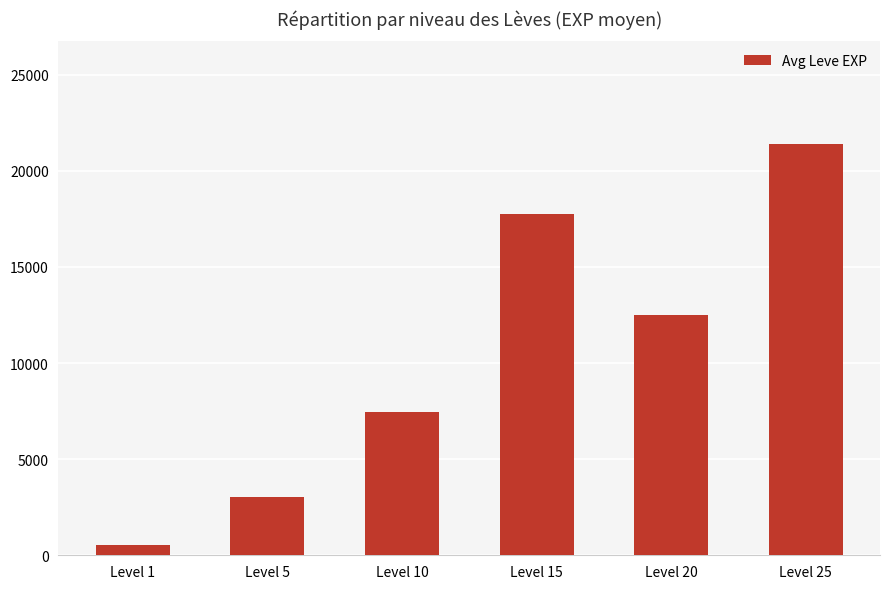

What is the smallest value displayed?

510